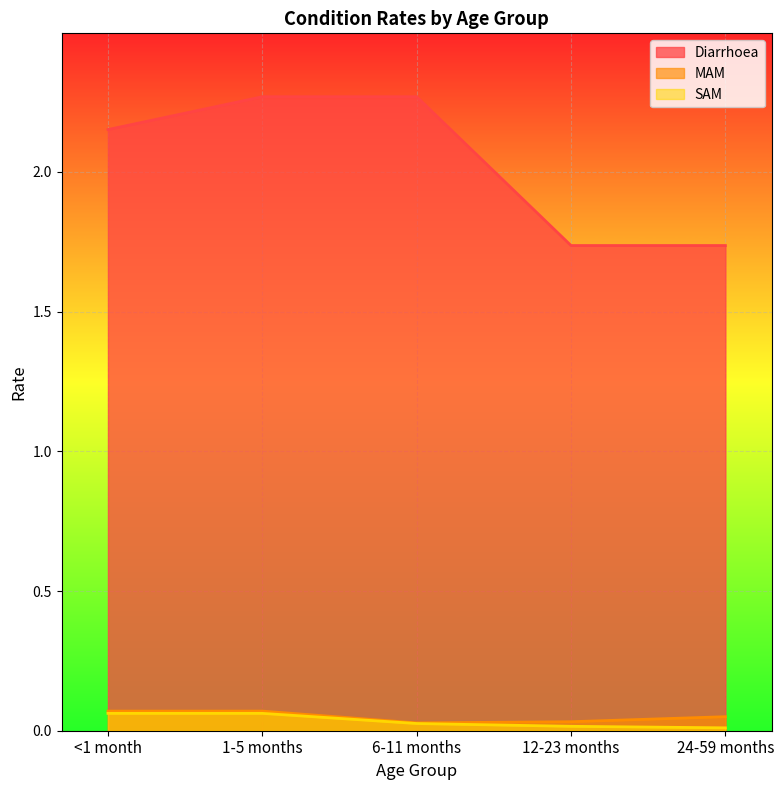

At which label does Diarrhoea first exceed 2?

<1 month